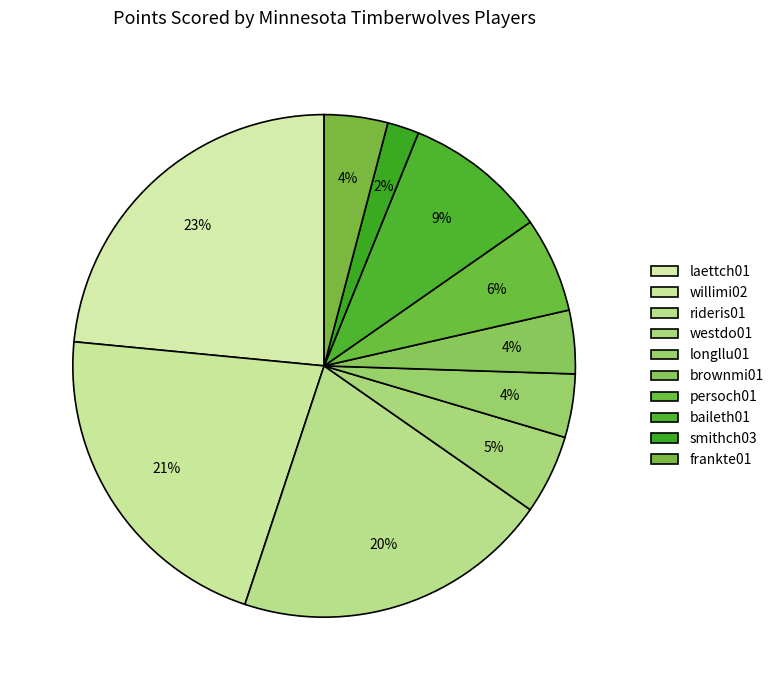

Rank the categories by value from highest to lowest.

laettch01, willimi02, rideris01, baileth01, persoch01, westdo01, longllu01, brownmi01, frankte01, smithch03